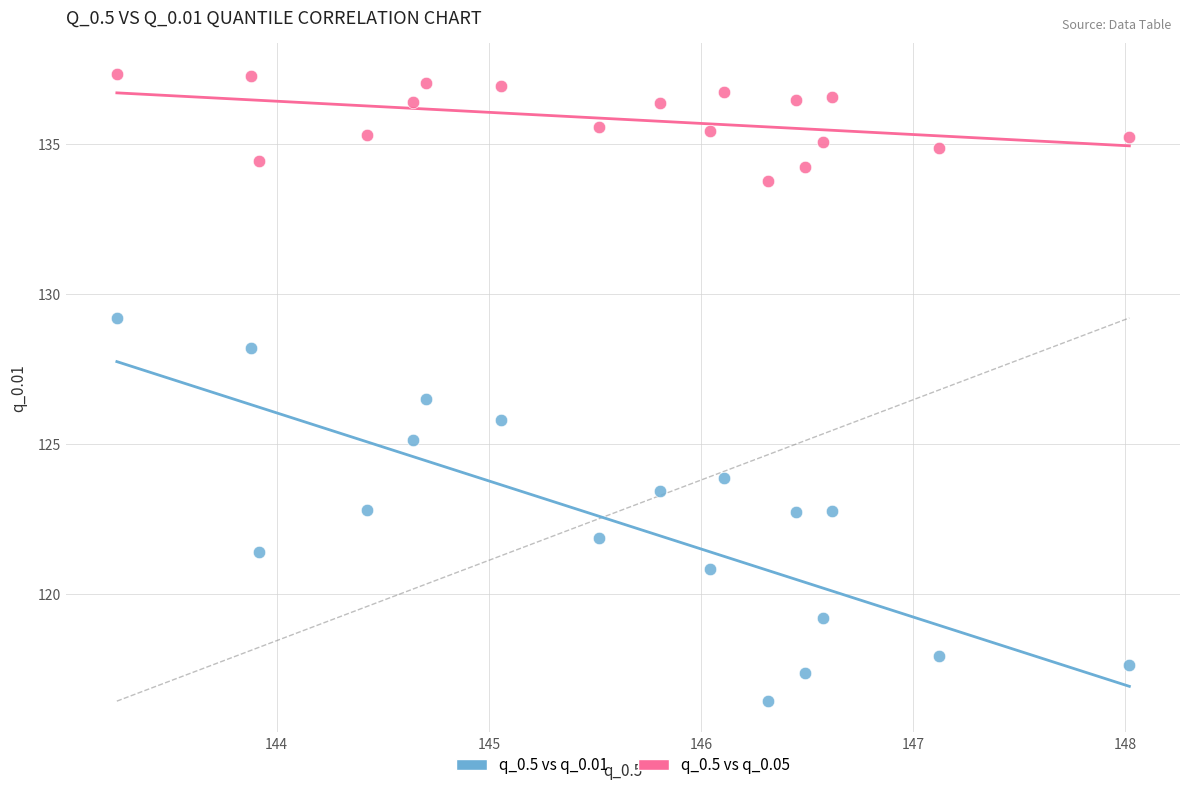

Which series reaches the maximum Y coordinate?

q_0.5 vs q_0.05